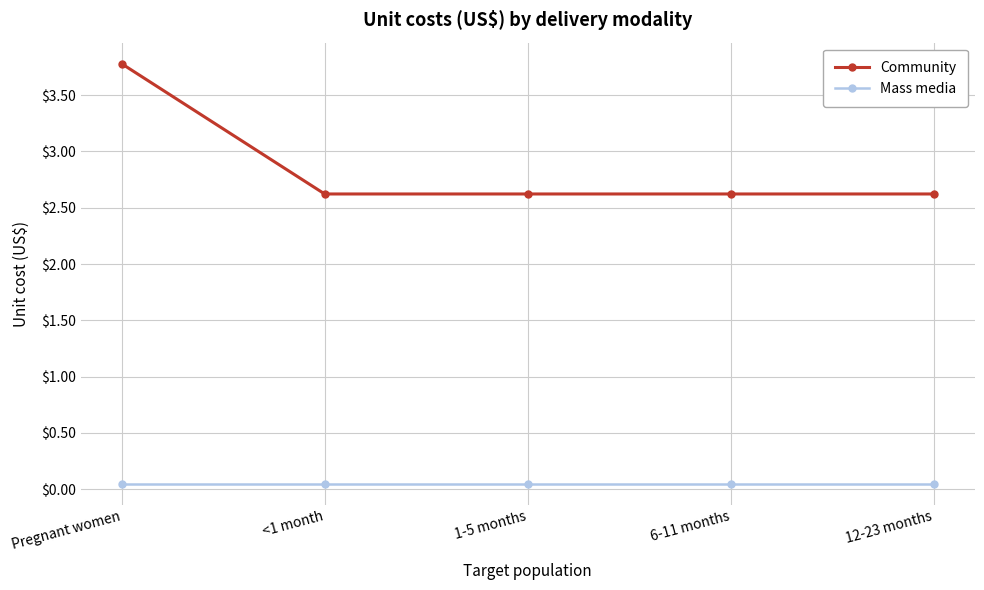

What is the difference between the maximum and minimum values in the Community series?

1.2